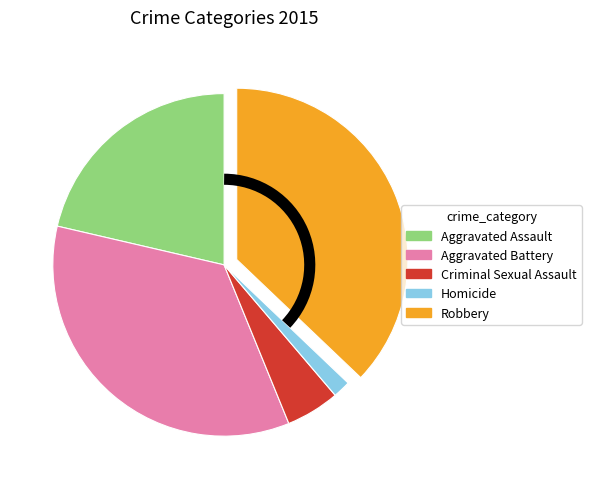

The Aggravated Assault slice represents 13% of the pie. True or false?

False